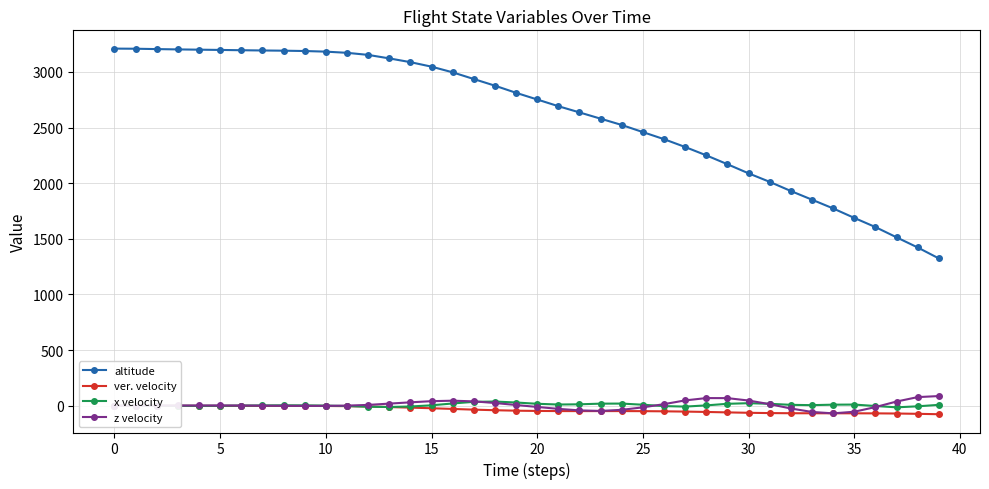

True or false: altitude and z velocity cross at least once.

False